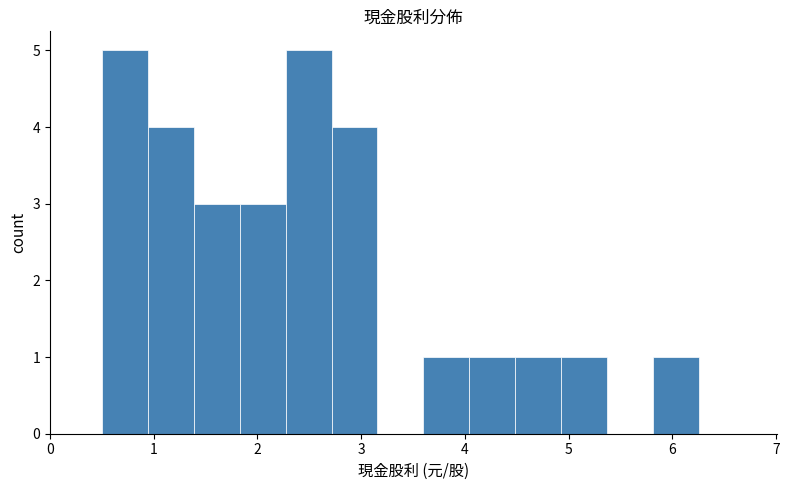

Reading left to right, transcribe this chart: for each bar, give the range it covers on the x-axis and its height. Neither the bar edges nor the heights are printed on the chart, so give them approximately, as read against the axes.

0.5 to 0.9: 5
0.9 to 1.4: 4
1.4 to 1.8: 3
1.8 to 2.3: 3
2.3 to 2.7: 5
2.7 to 3.2: 4
3.2 to 3.6: 0
3.6 to 4.0: 1
4.0 to 4.5: 1
4.5 to 4.9: 1
4.9 to 5.4: 1
5.4 to 5.8: 0
5.8 to 6.3: 1
6.3 to 6.7: 0